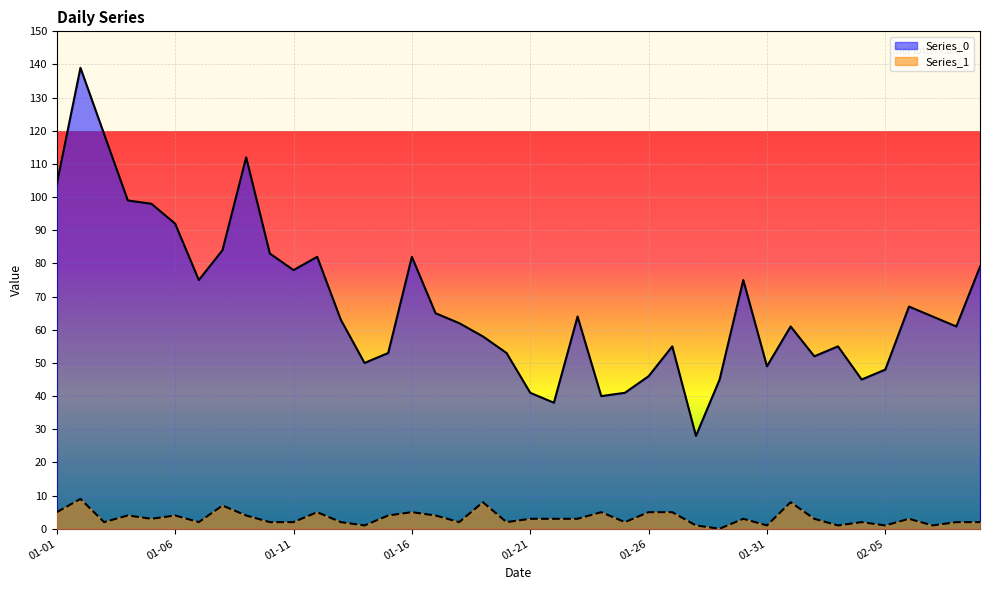

Rank the series by their average value, from lowest to highest.

Series_1, Series_0